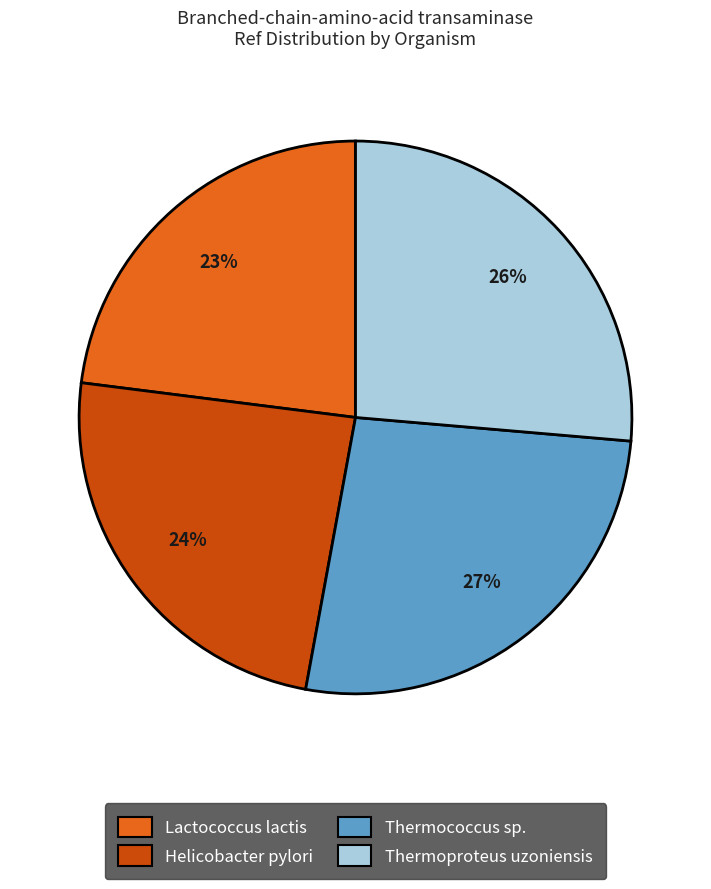

Is it true that Thermococcus sp. is 39% of the pie?

False